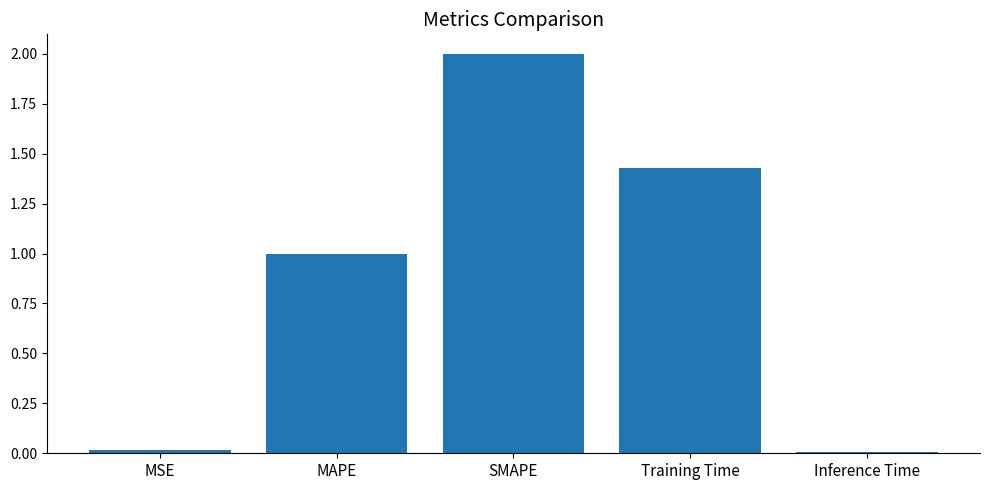

Are the bars horizontal?

No